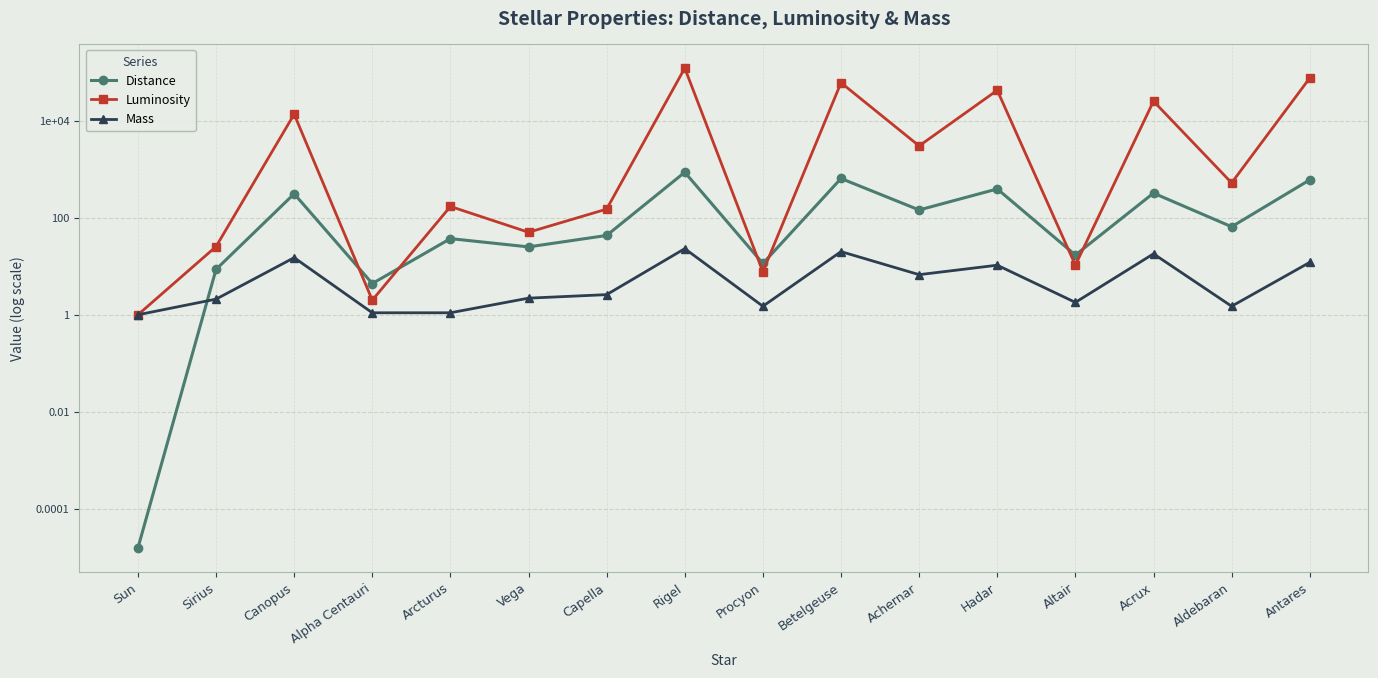

Reading right to left, transcribe all the data shown in this chart.

Distance: Antares=600.0	Aldebaran=65.0	Acrux=320.0	Altair=17.0	Hadar=390.0	Achernar=144.0	Betelgeuse=640.0	Procyon=11.4	Rigel=860.0	Capella=43.0	Vega=25.0	Arcturus=37.0	Alpha Centauri=4.4	Canopus=310.0	Sirius=8.6	Sun=0.0
Luminosity: Antares=75000.0	Aldebaran=520.0	Acrux=25000.0	Altair=10.5	Hadar=42000.0	Achernar=3000.0	Betelgeuse=60000.0	Procyon=7.7	Rigel=120000.0	Capella=150.0	Vega=50.0	Arcturus=170.0	Alpha Centauri=2.0	Canopus=13500.0	Sirius=25.4	Sun=1.0
Mass: Antares=12.0	Aldebaran=1.5	Acrux=18.0	Altair=1.8	Hadar=10.5	Achernar=6.7	Betelgeuse=20.0	Procyon=1.5	Rigel=23.0	Capella=2.6	Vega=2.2	Arcturus=1.1	Alpha Centauri=1.1	Canopus=15.0	Sirius=2.1	Sun=1.0